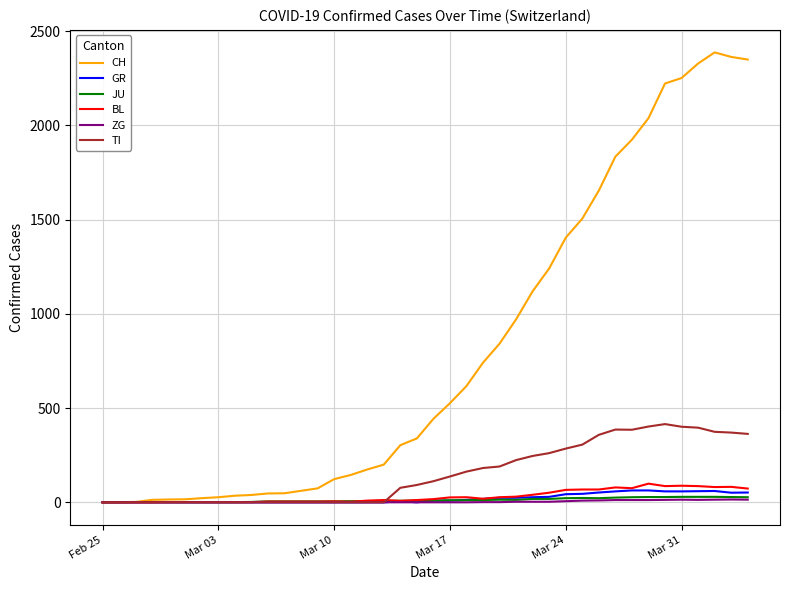

What is the highest value of the GR series?

63